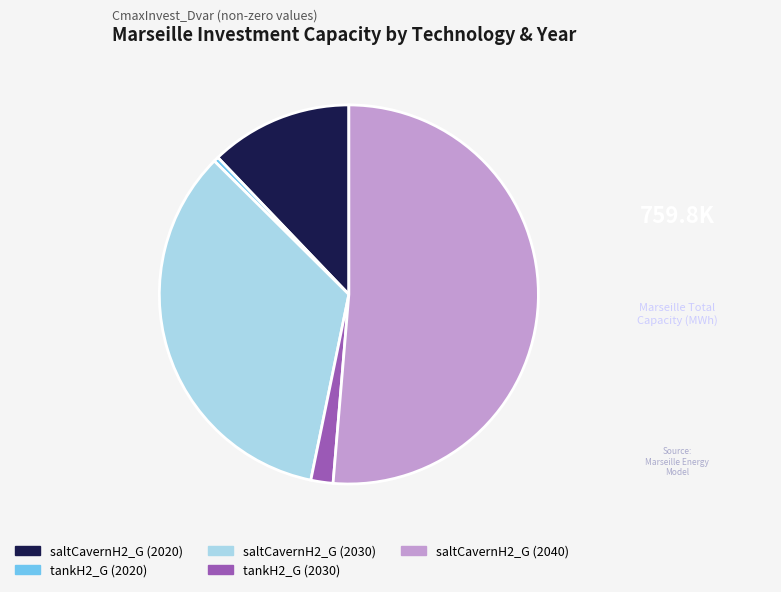

True or false: tankH2_G (2030) accounts for 7% of the total.

False